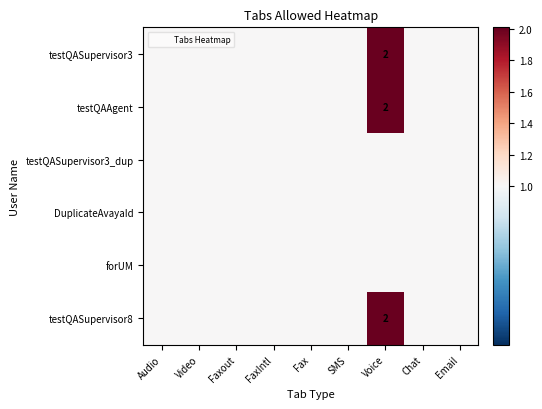

How many values in the testQASupervisor3 series exceed 1?

1